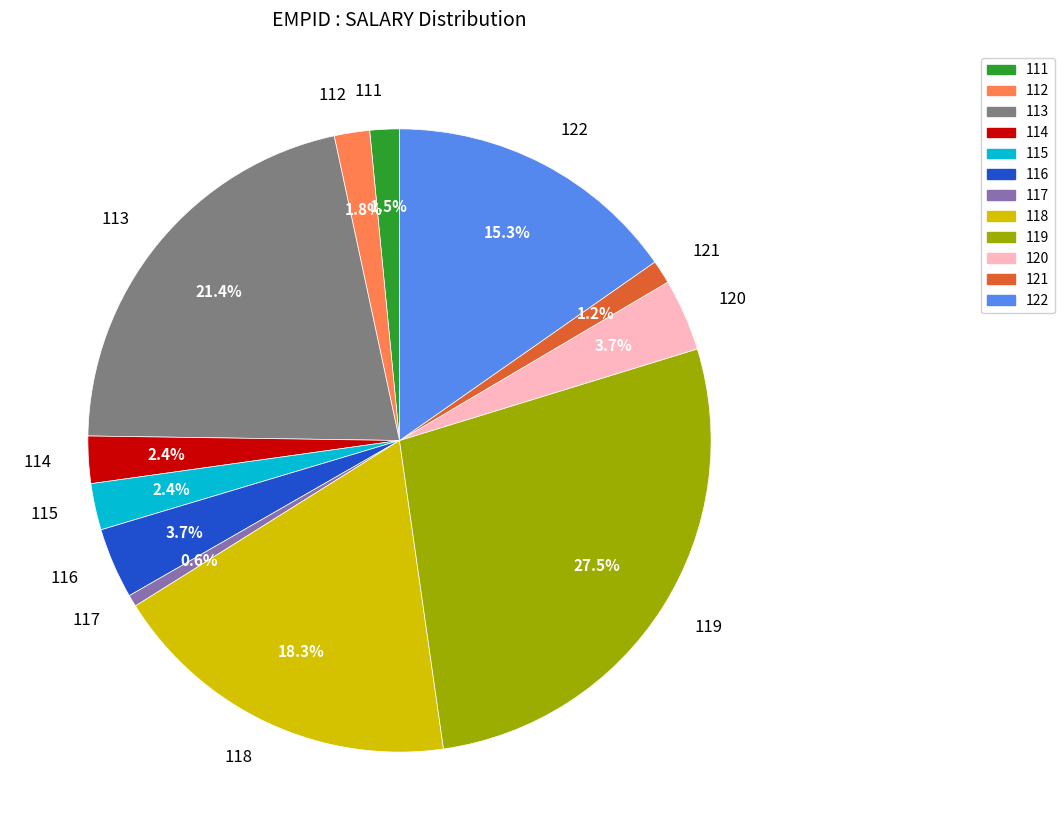

To the nearest percent, what percentage of the pie is 122?

15%